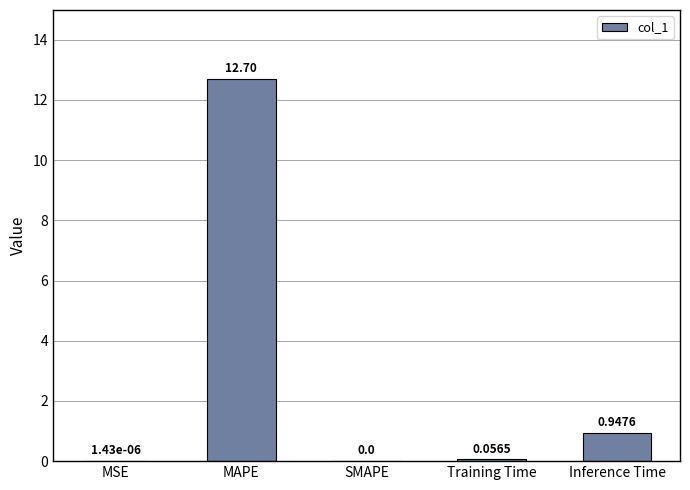

What is the average value?

2.7